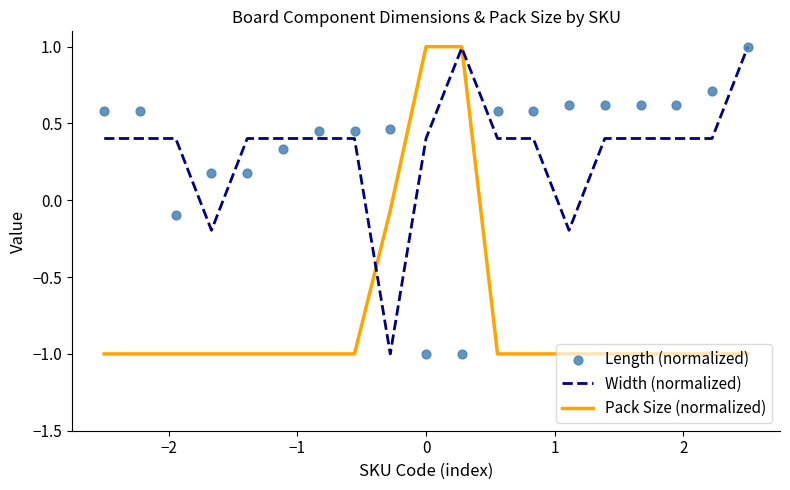

Which series contains the lowest Y value?

Width (normalized)